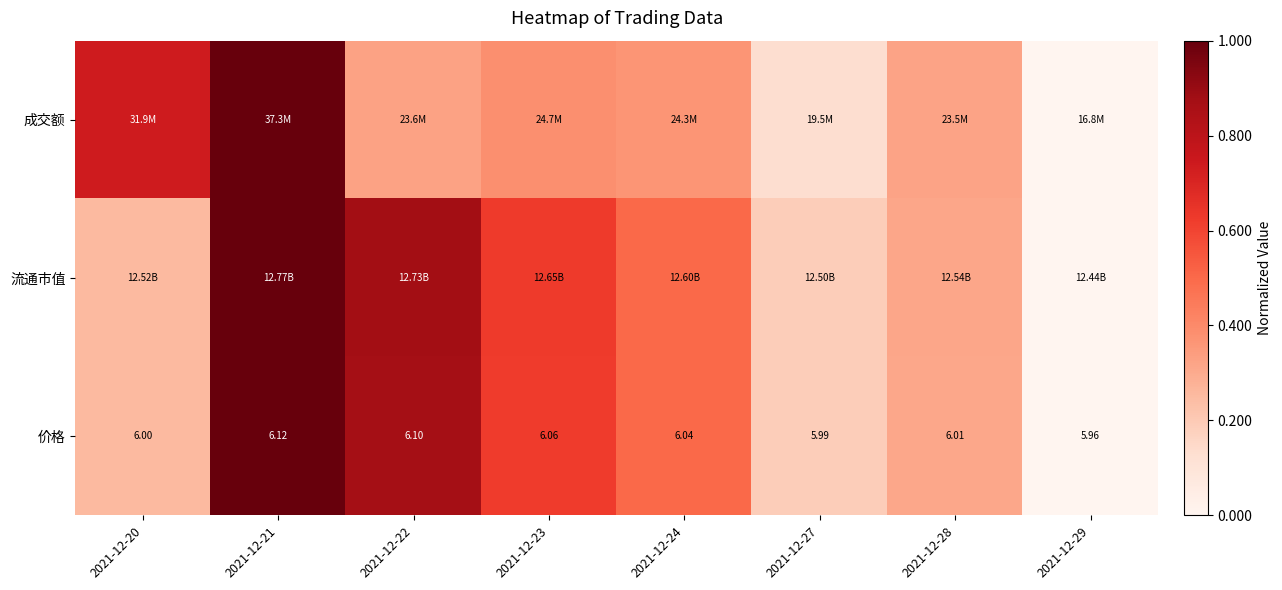

Where is 价格 nearest to the value 0?

2021-12-29